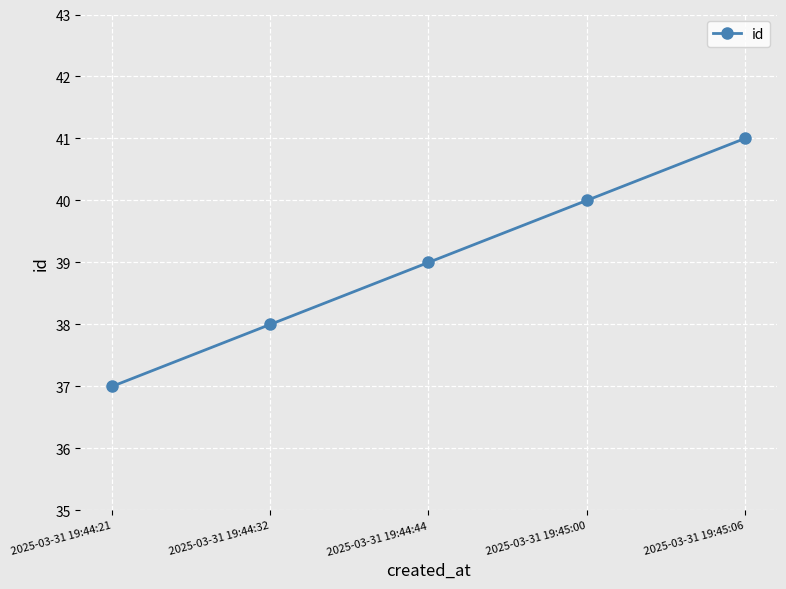

Reading left to right, transcribe all the data shown in this chart.

2025-03-31 19:44:21=37	2025-03-31 19:44:32=38	2025-03-31 19:44:44=39	2025-03-31 19:45:00=40	2025-03-31 19:45:06=41